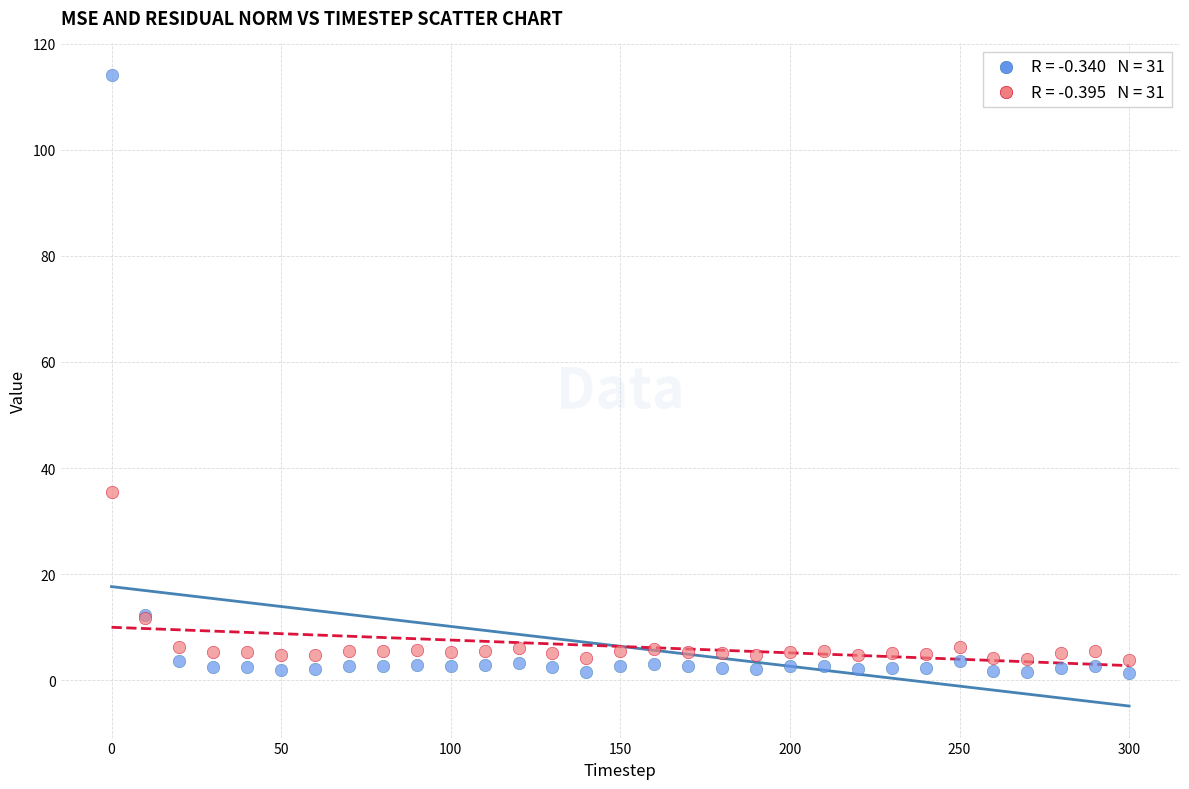

Across all series, what Y value is closest to 57?

35.4